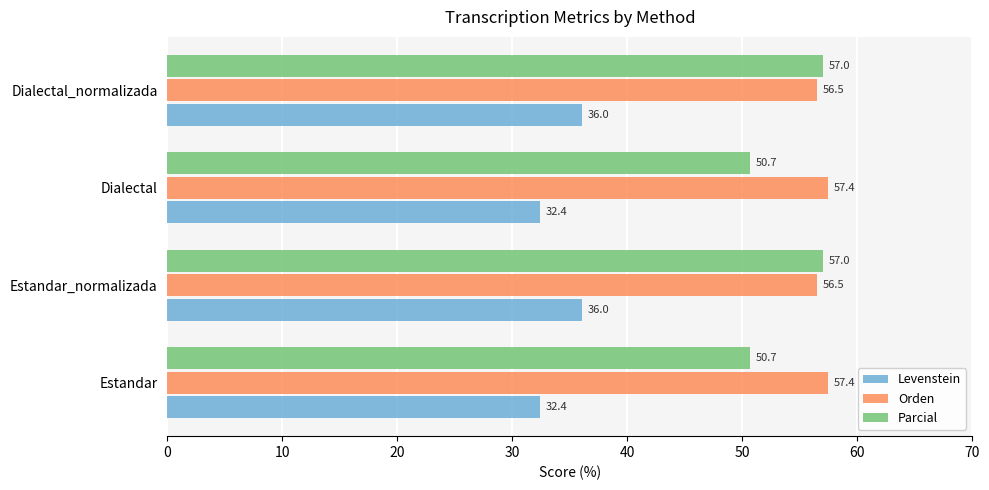

Is it true that Levenstein equals 11.8 at Dialectal?

False